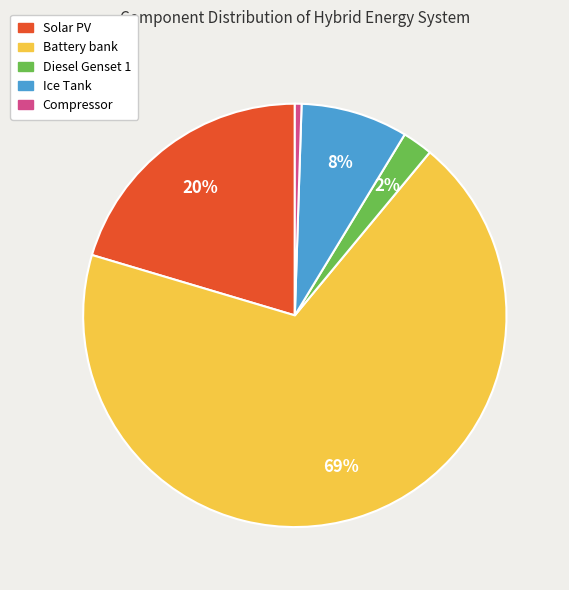

To the nearest percent, what portion does Battery bank represent?

69%